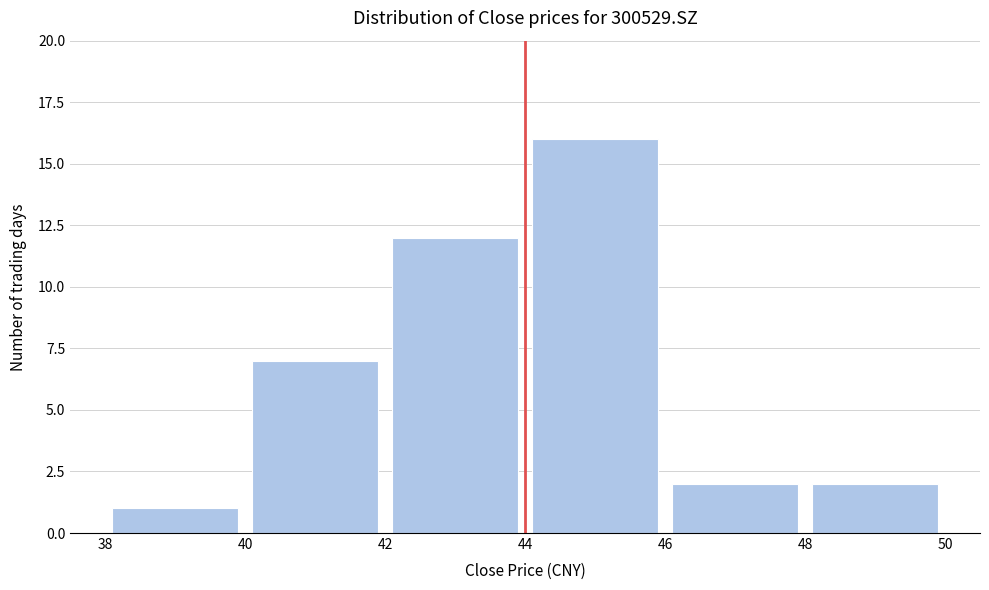

Reading left to right, list every bar in this chart as the range it spans on the x-axis followed by its height. The values are not printed on the chart, so give them approximately, as read against the axis.

38 to 40: 1
40 to 42: 7
42 to 44: 12
44 to 46: 16
46 to 48: 2
48 to 50: 2